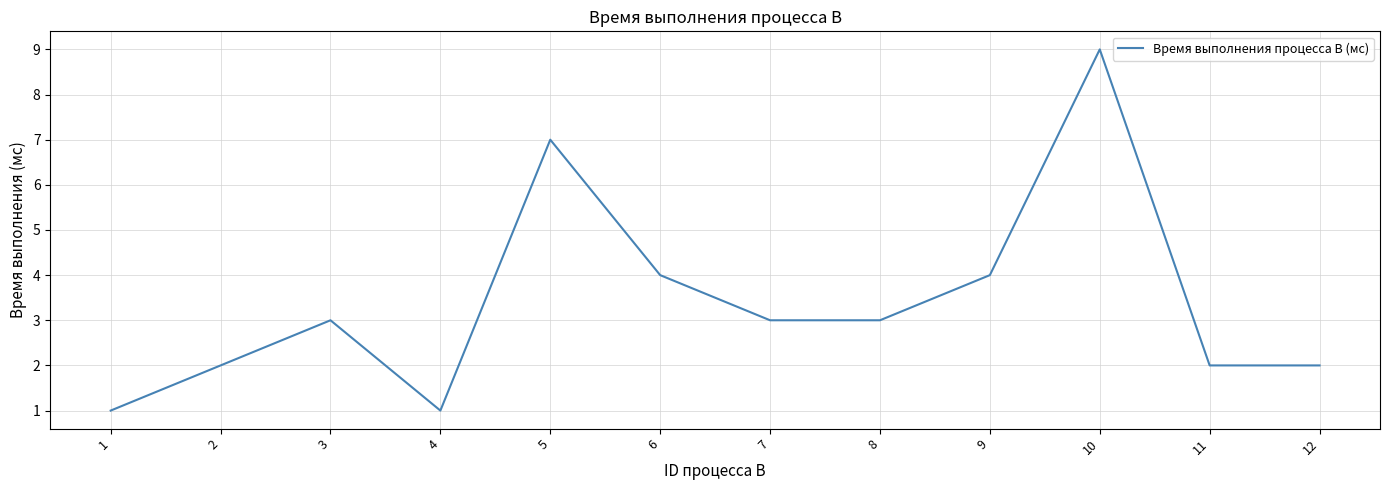

What is the change in value from 1 to 11?

+1